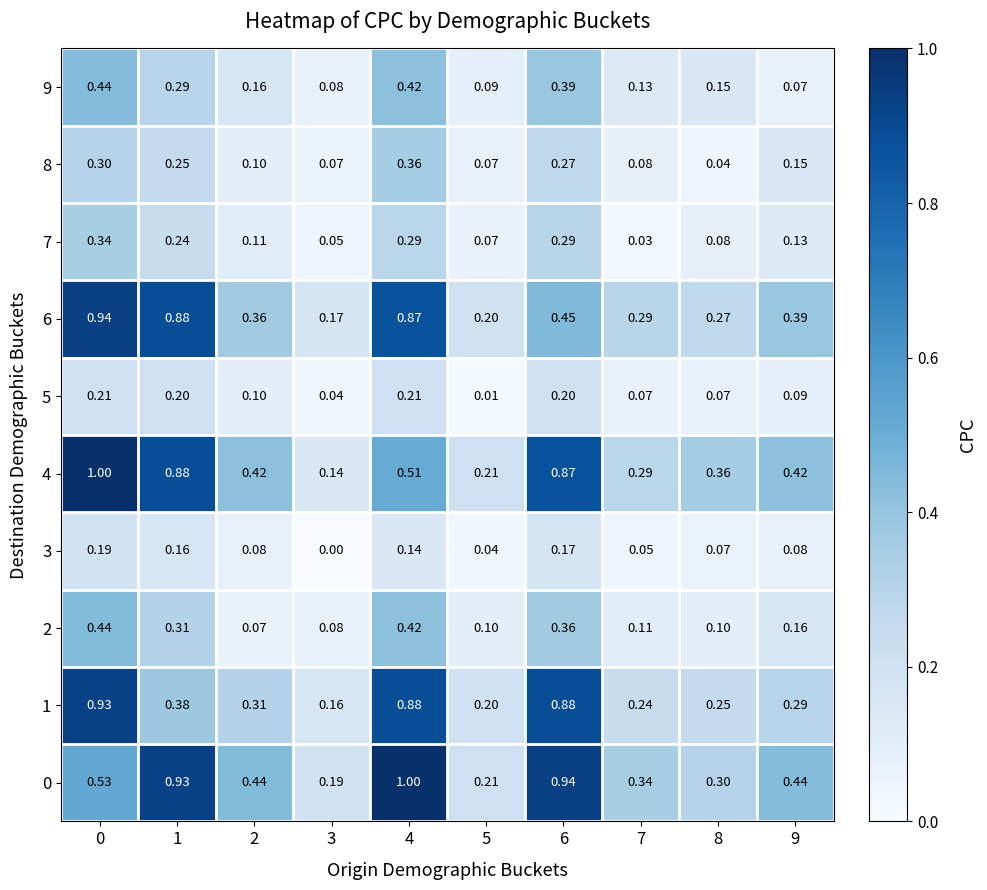

Is the value of 5 at 3 greater than the value of 6 at 0?

No